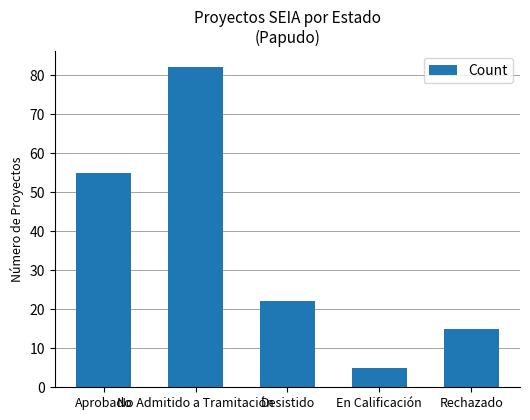

What is the change in value from Aprobado to En Calificación?

-50